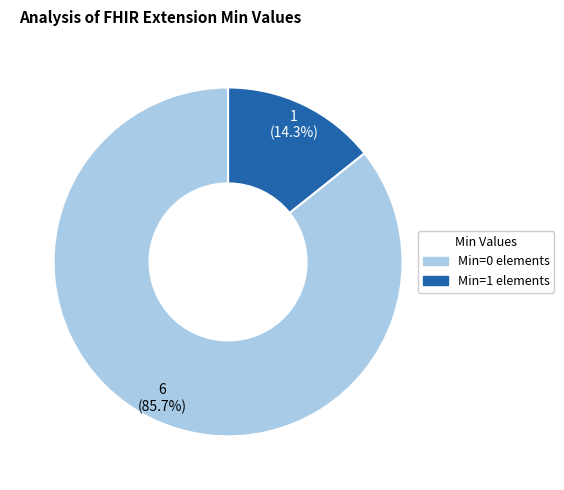

How many slices are in this pie chart?

2